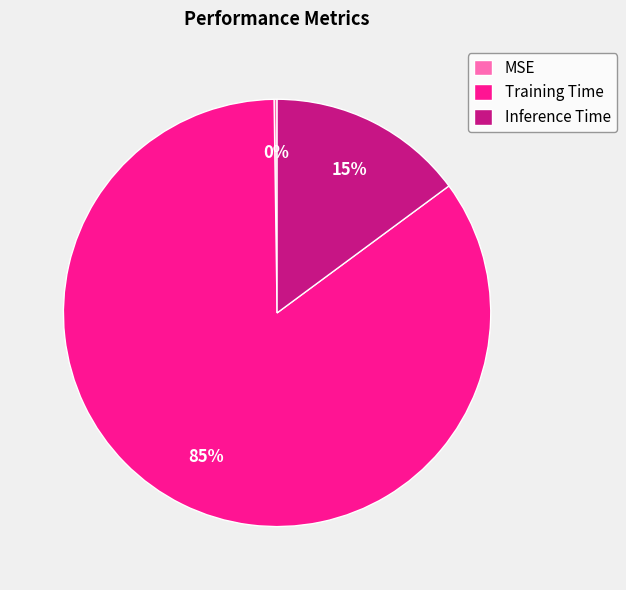

Which slice represents more than half of the pie?

Training Time